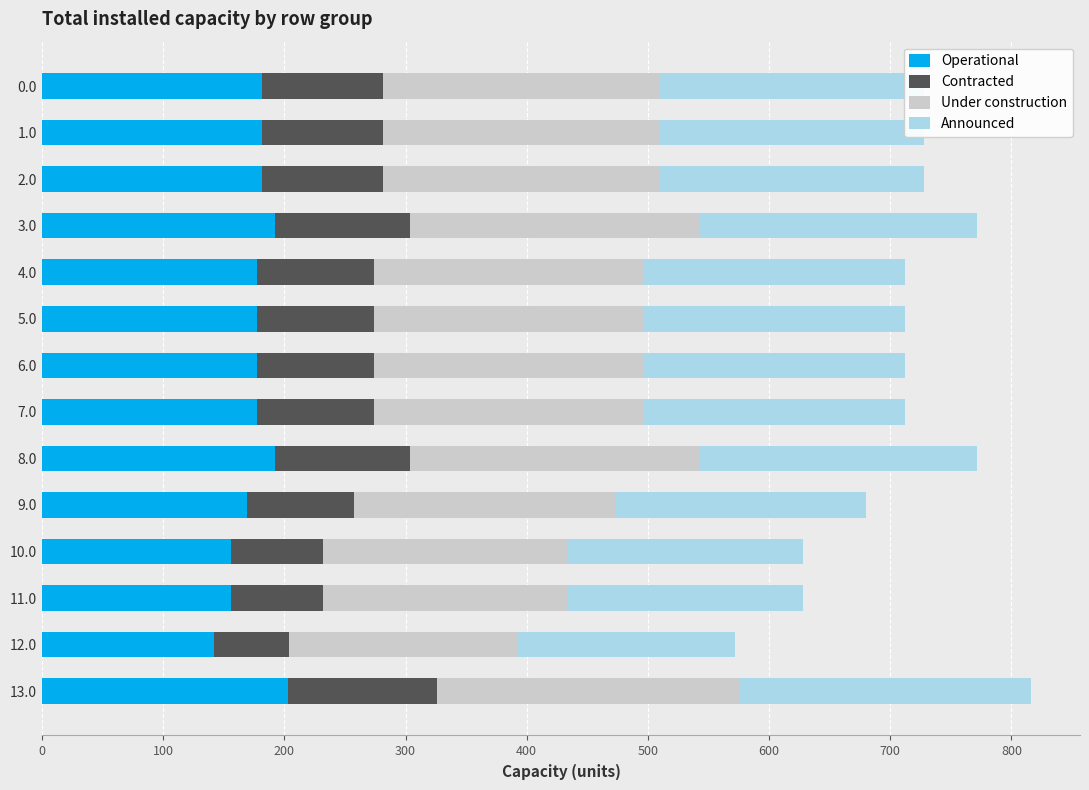

What is the total value across all series at 7.0?

711.8